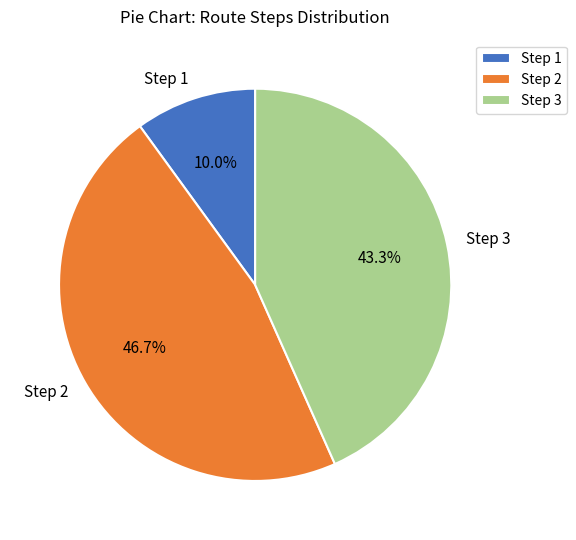

Which slice is the smallest?

Step 1